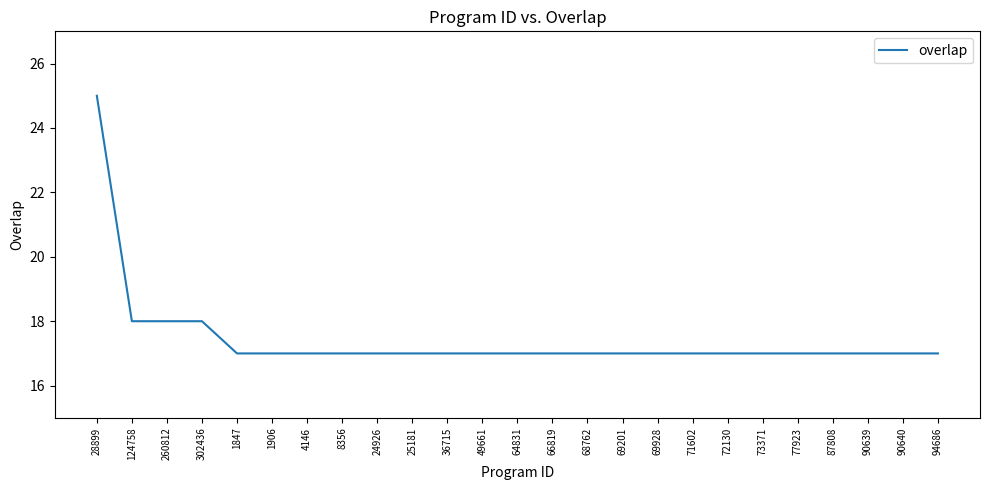

Is it true that the value at 1847 is 6?

False